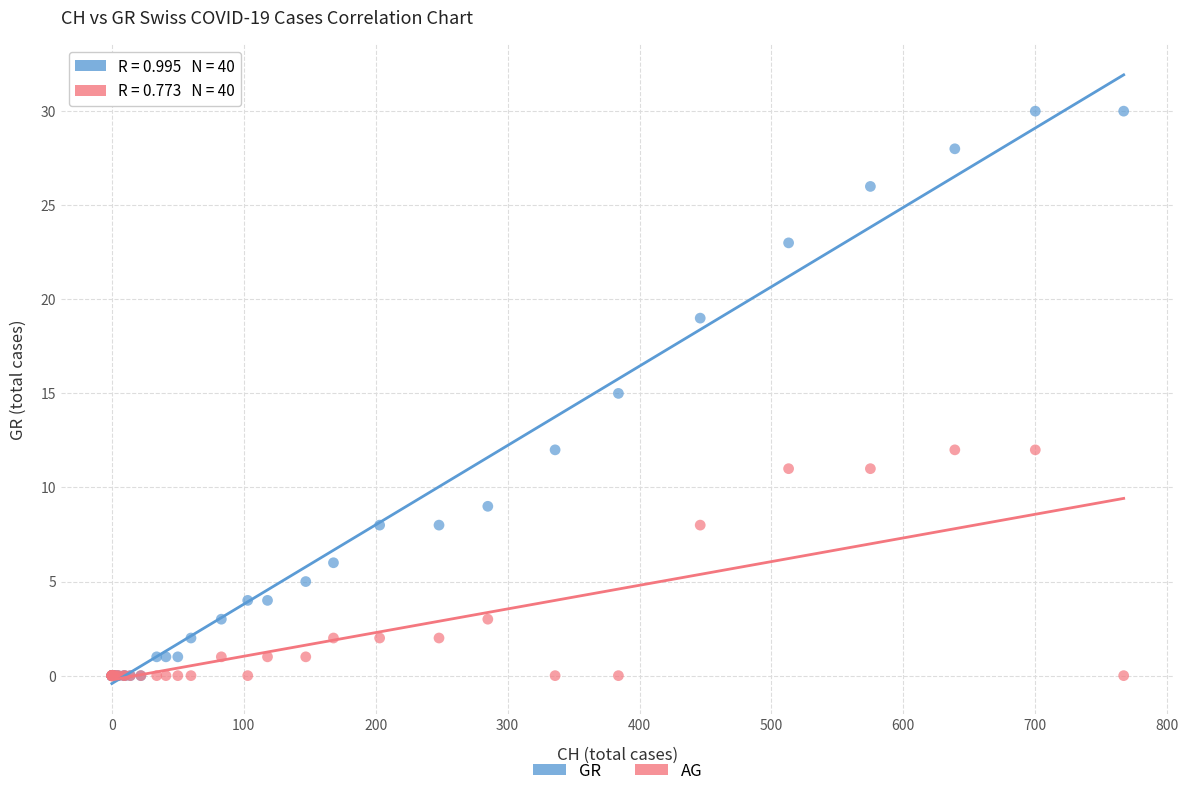

What are all the series names shown in the legend?

GR, AG